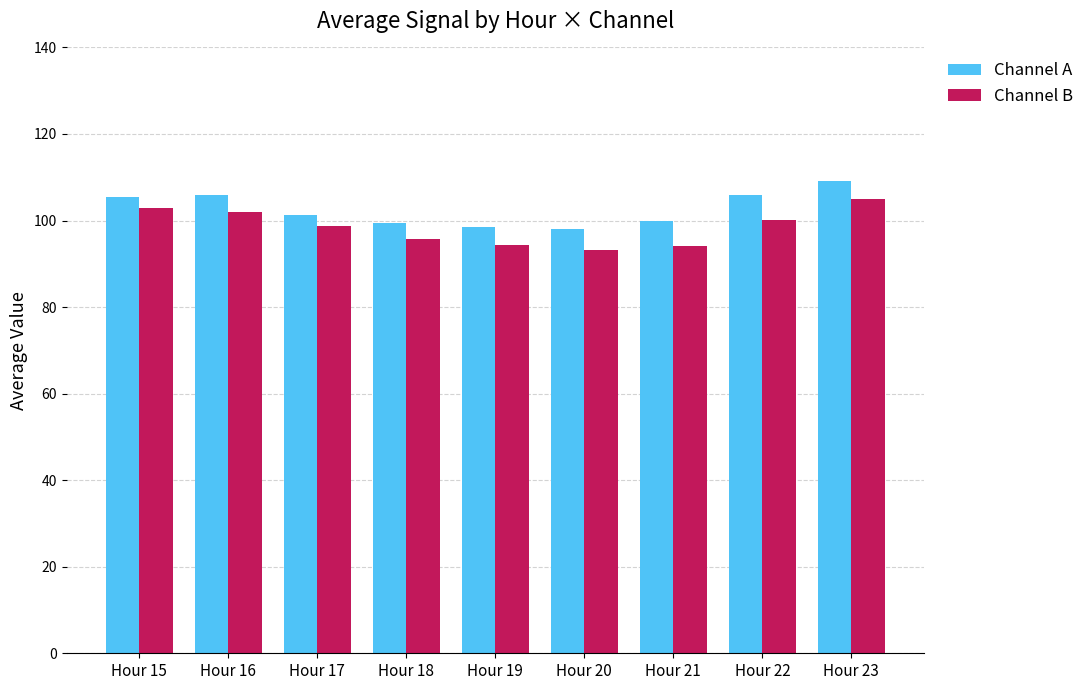

Which category has the highest value across all series?

Hour 23